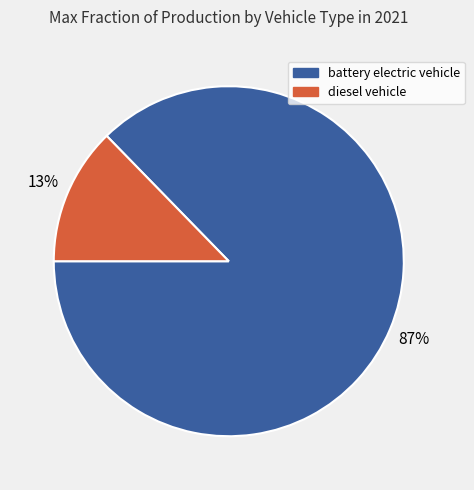

Do battery electric vehicle and diesel vehicle together represent more than half of the pie?

Yes